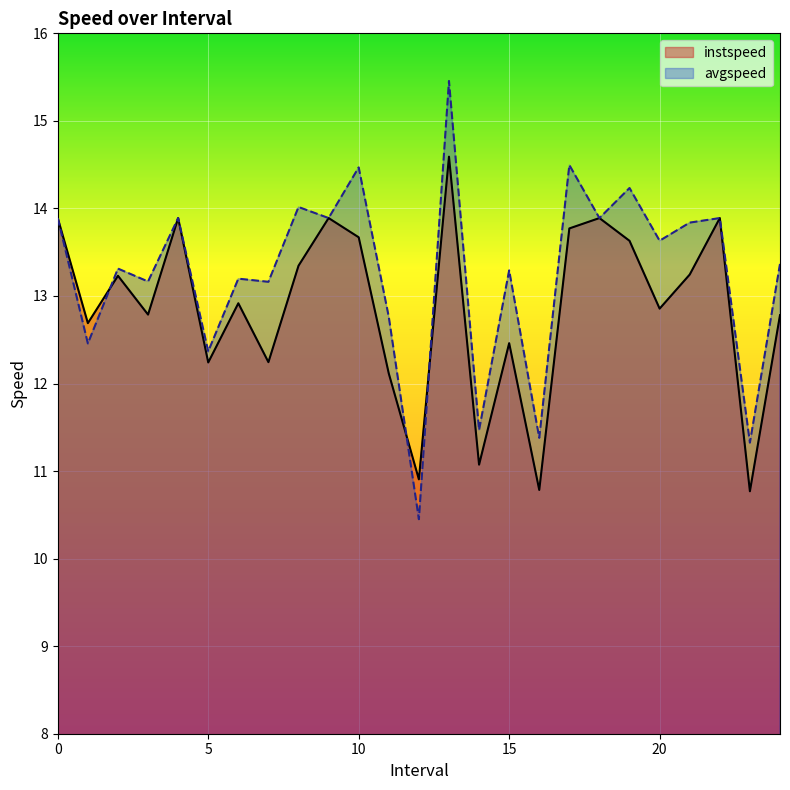

What is the difference between the maximum and minimum values in the avgspeed series?

5.0